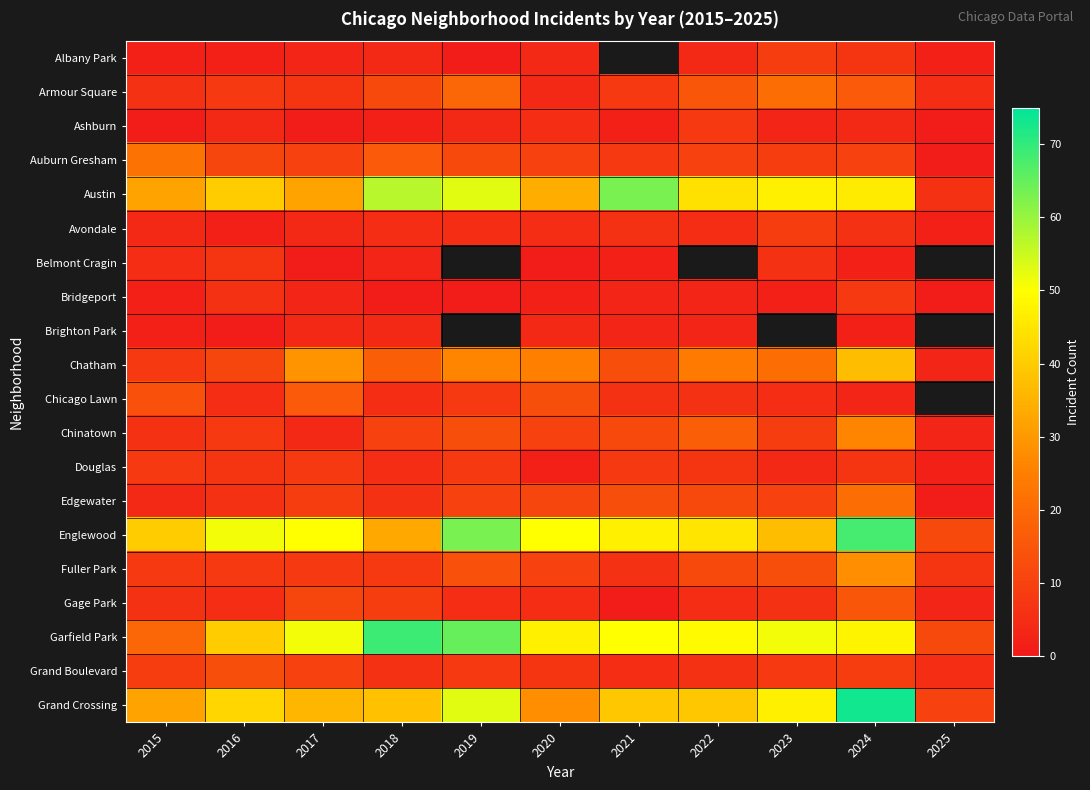

True or false: Garfield Park has a value of 49.0 at 2022.

True